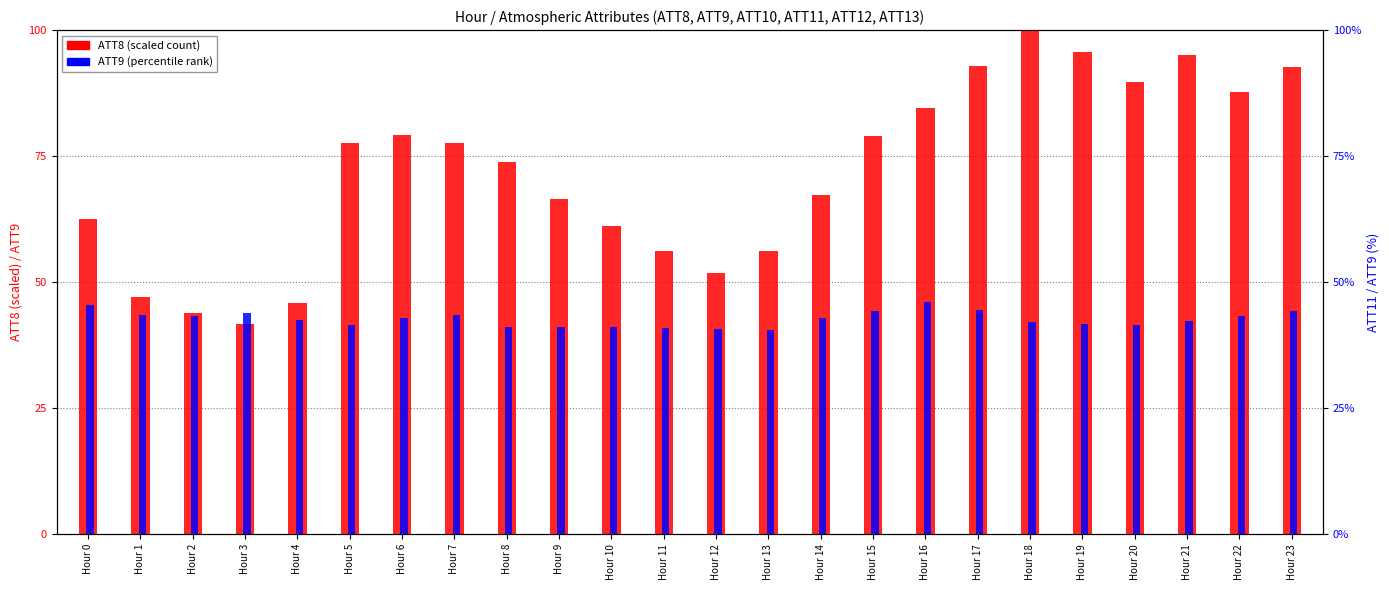

What is the sum of all ATT9 values?

1025.6